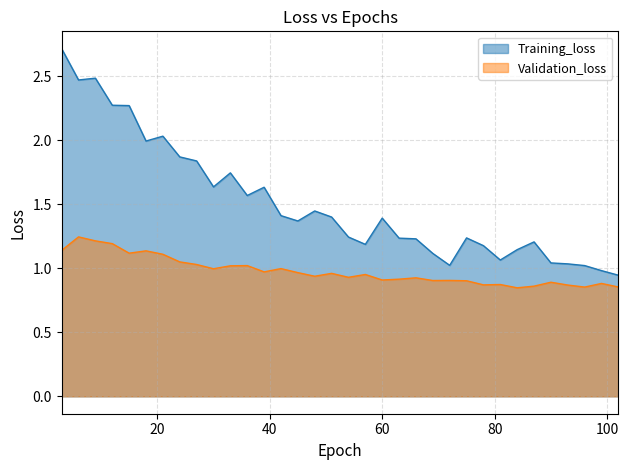

True or false: Training_loss and Validation_loss intersect in this chart.

False